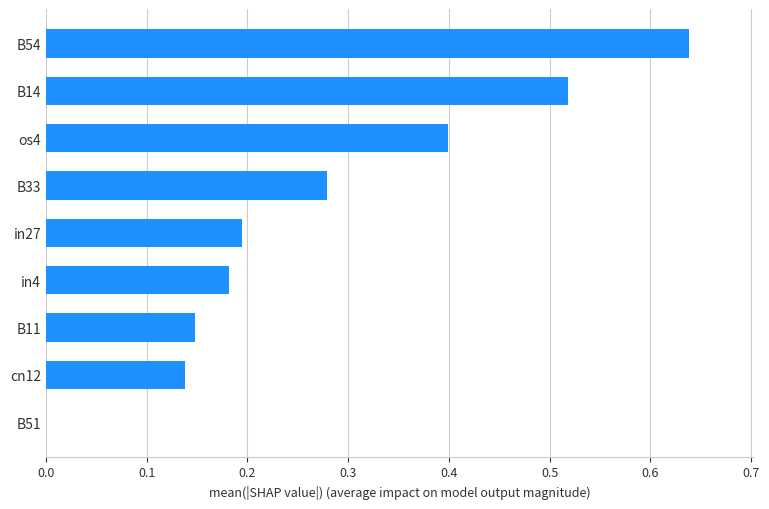

Which has a higher value, os4 or B11?

os4